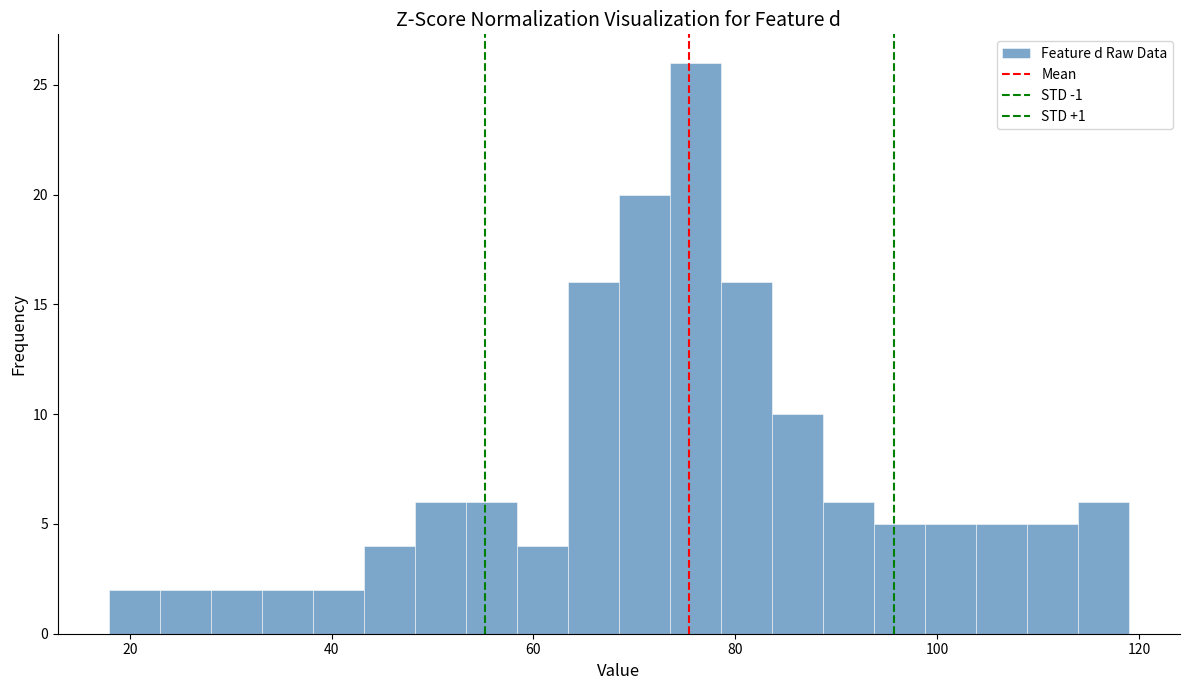

Read against the x-axis, roughly where is the centre of the tallest bar?

76